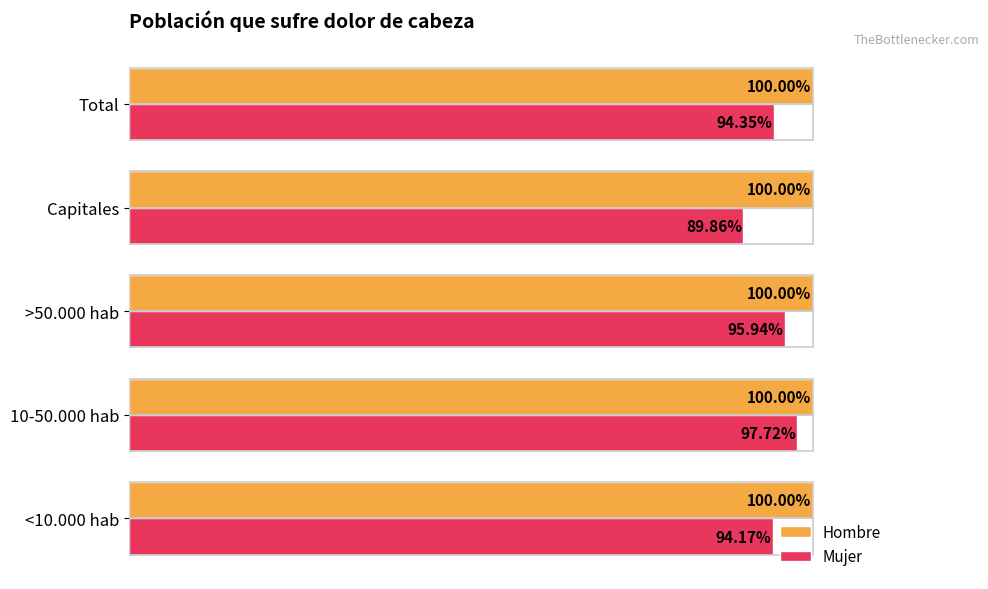

What are all the series names shown in the legend?

Hombre, Mujer